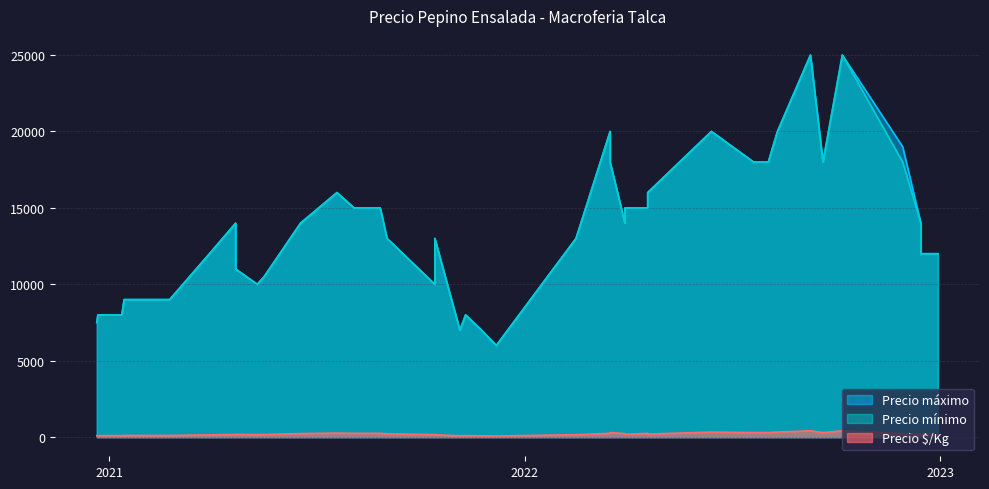

What is the value of the Precio mínimo point at the 14th from the left?

8000